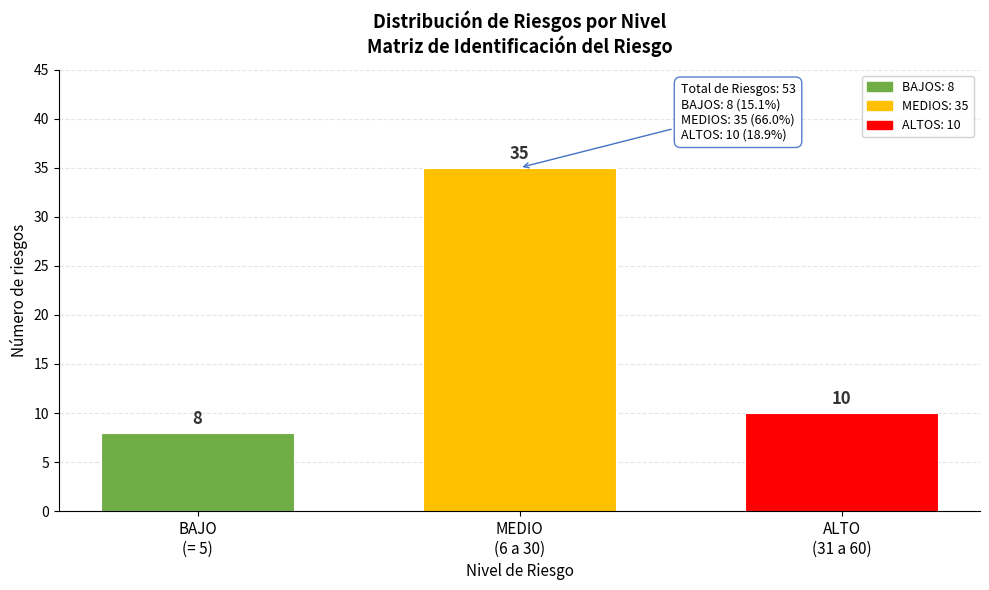

Reading left to right, transcribe all the data shown in this chart.

8	35	10